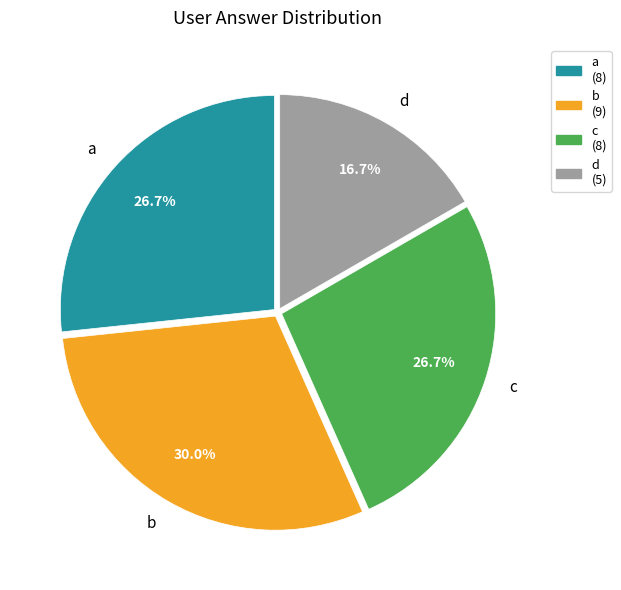

To the nearest percent, what is the average slice percentage?

25%